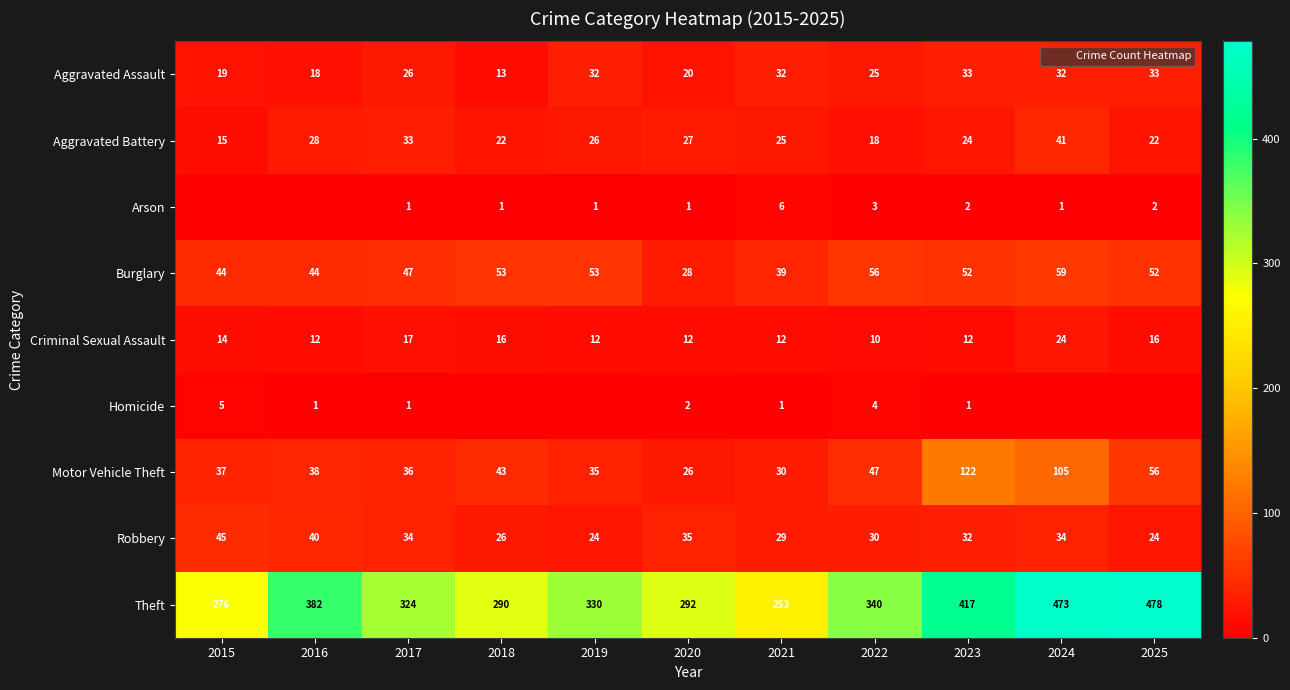

Rank the categories by Criminal Sexual Assault value from lowest to highest.

2022, 2016, 2019, 2020, 2021, 2023, 2015, 2018, 2025, 2017, 2024